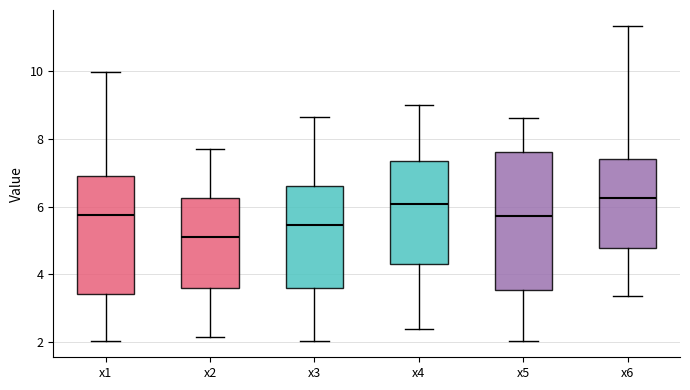

Reading left to right, transcribe this box plot: for each box, give where its median line is, the range the box spans, and where its two whiskers end, as read against the y-axis. The values are not printed on the chart, so give them approximately, as read against the axis.

x1: median 5.8, box 3.4 to 7.0, whiskers 2.0 to 10.0
x2: median 5.0, box 3.6 to 6.2, whiskers 2.2 to 7.6
x3: median 5.4, box 3.6 to 6.6, whiskers 2.0 to 8.6
x4: median 6.0, box 4.2 to 7.4, whiskers 2.4 to 9.0
x5: median 5.8, box 3.6 to 7.6, whiskers 2.0 to 8.6
x6: median 6.2, box 4.8 to 7.4, whiskers 3.4 to 11.4